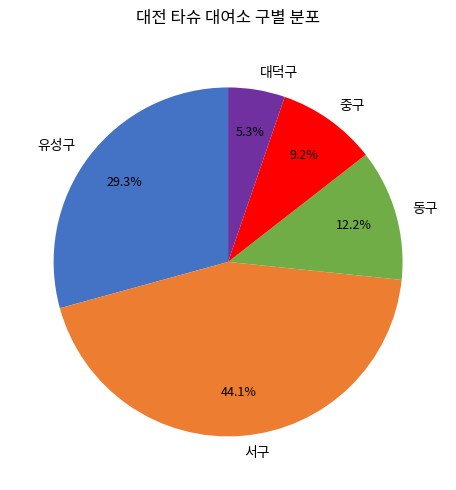

How many slices are in this pie chart?

5